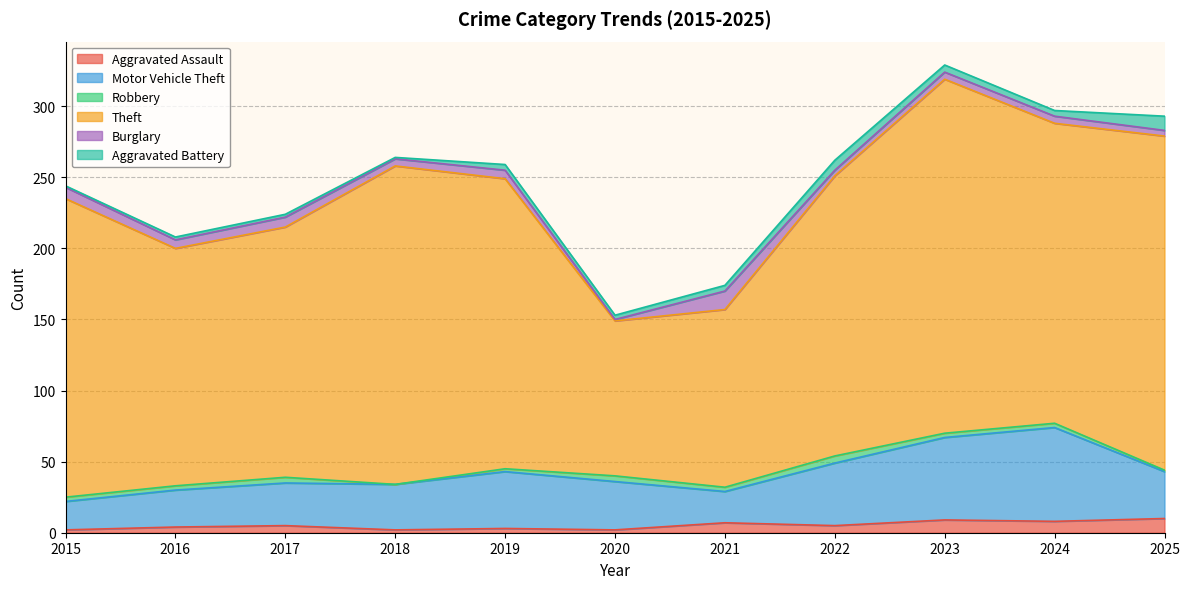

What is the difference between the highest and lowest values at 2022?

193